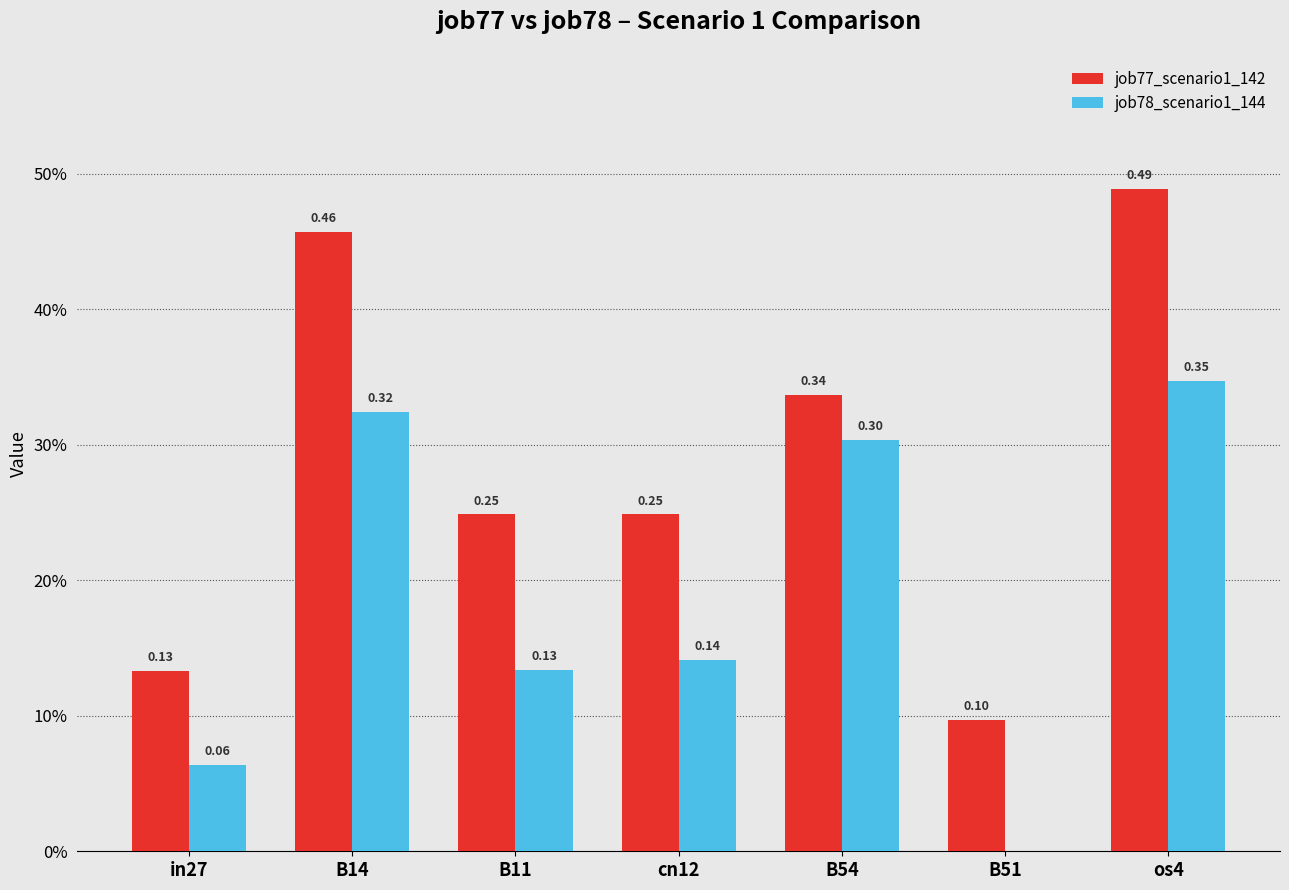

What is the difference between the job77_scenario1_142 values at B11 and B54?

0.1